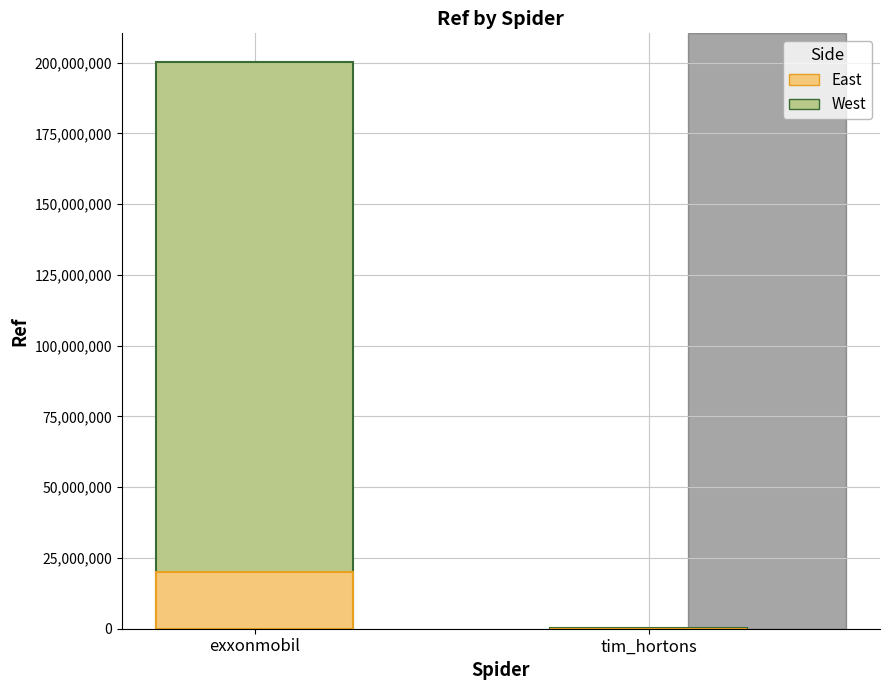

How many values in the East series are below 20030242?

1